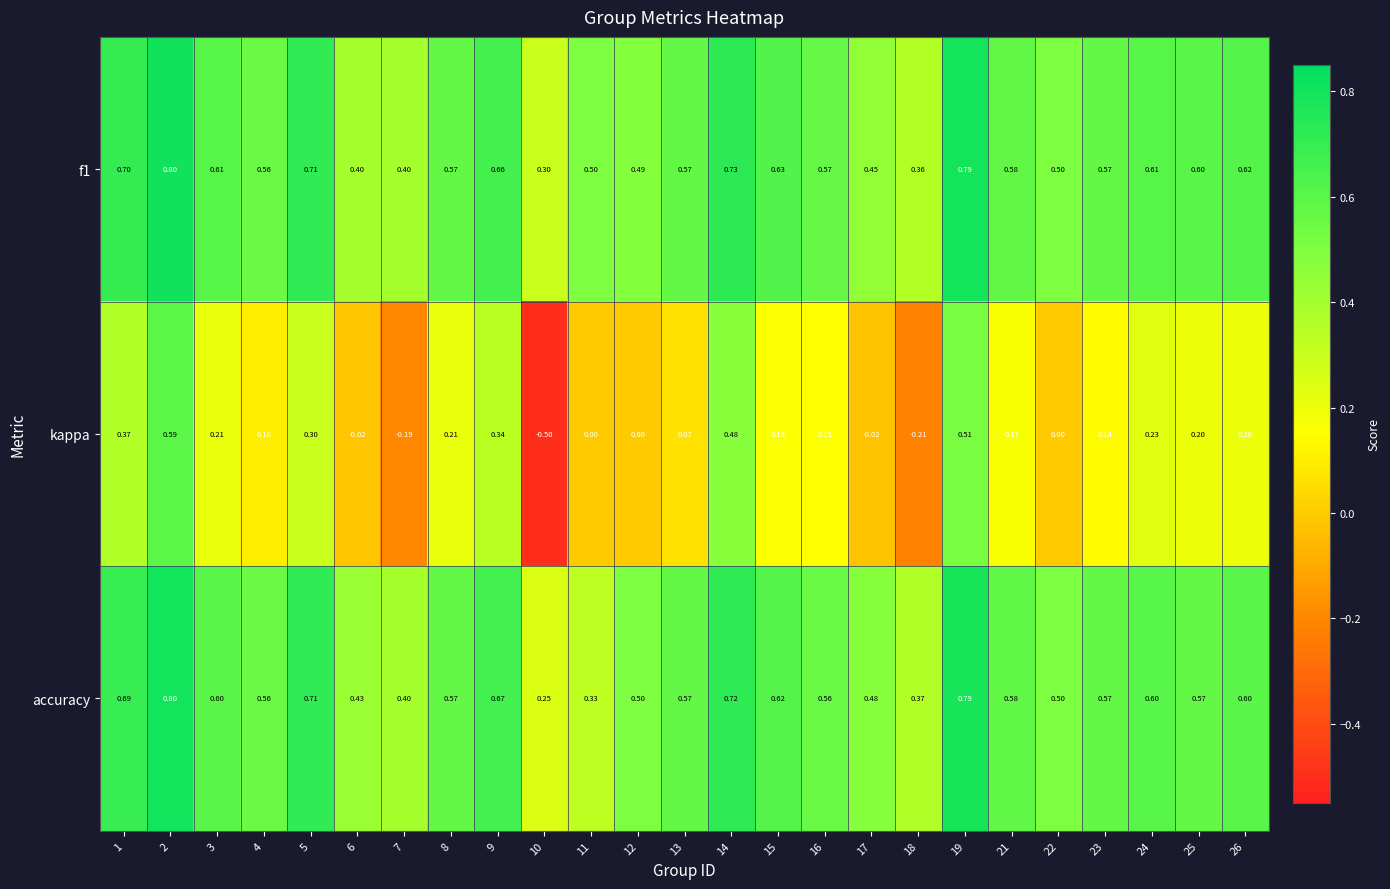

Which series changed the most between 9 and 25?

kappa